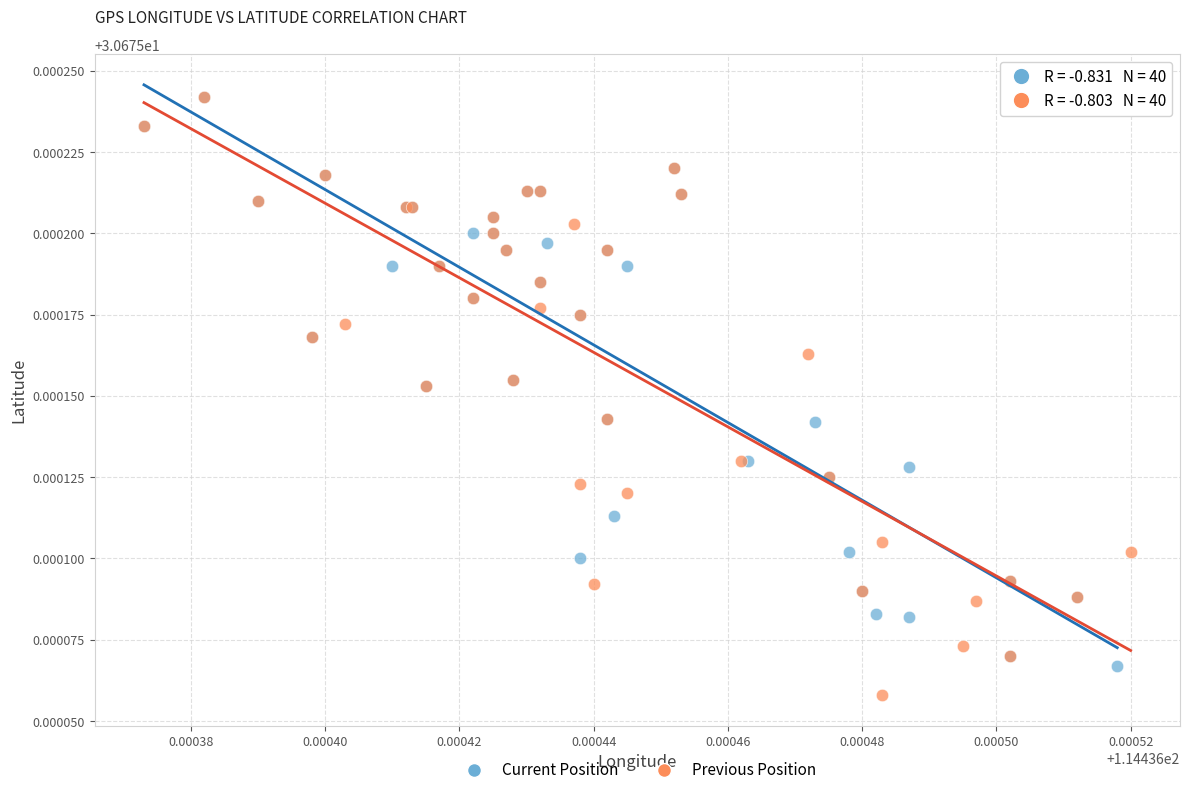

Which series has the widest spread of Y values?

Previous Position